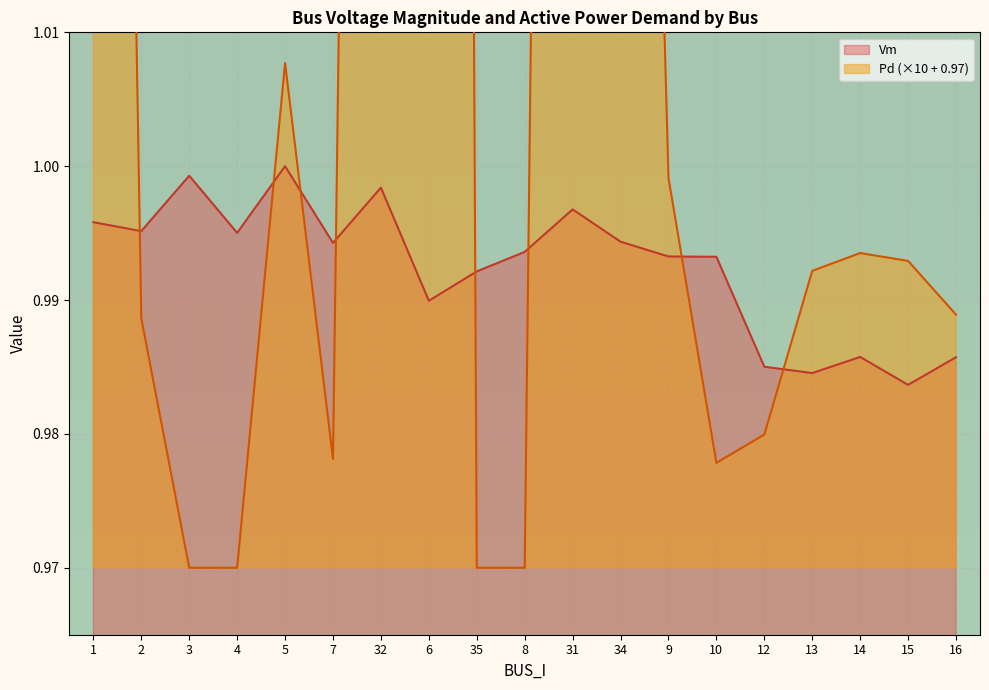

What is the sum of the Pd values at 3 and 35?

1.9